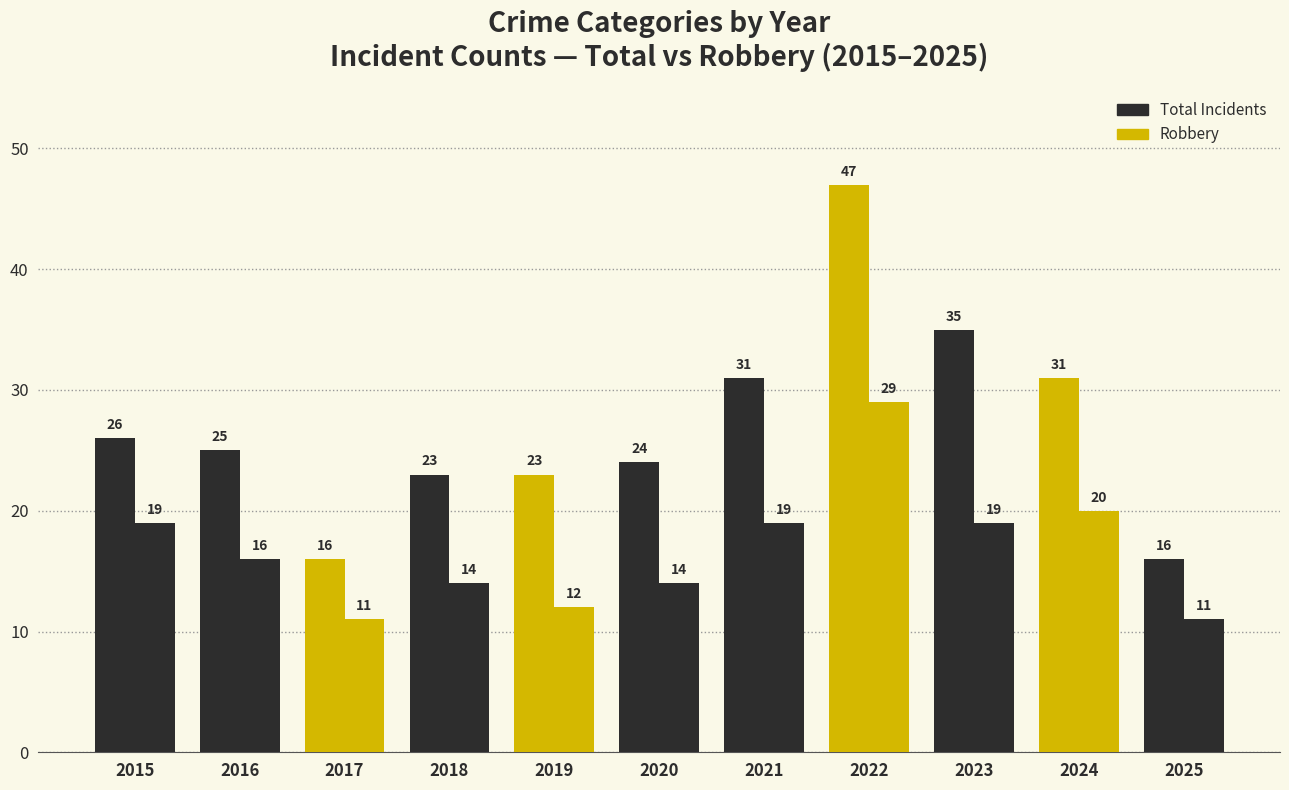

How many bars are there in each group?

2